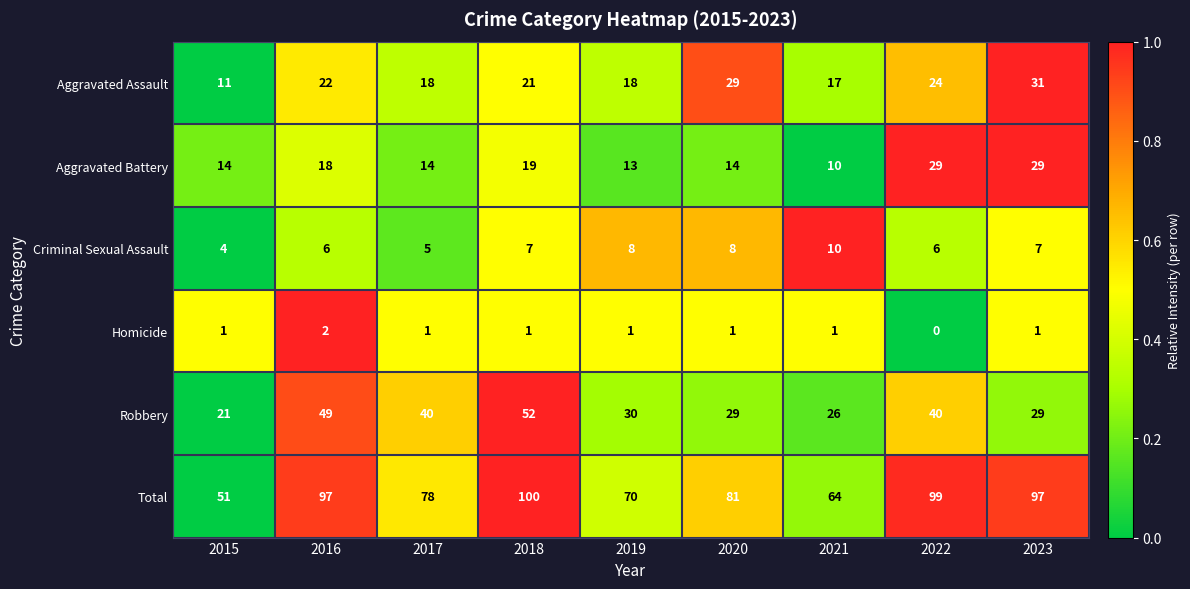

Count the Criminal Sexual Assault values in the range 6 to 8.

6